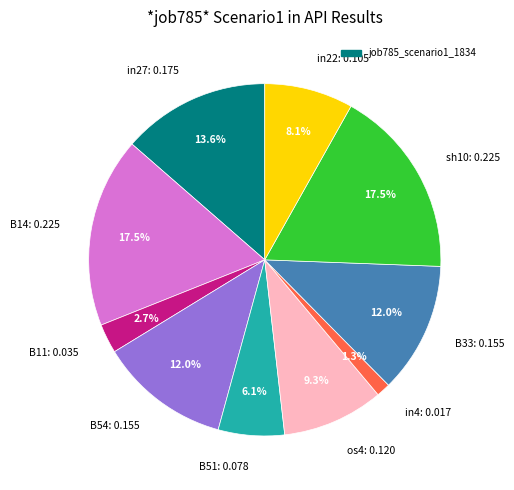

Count the number of slices in the pie.

10